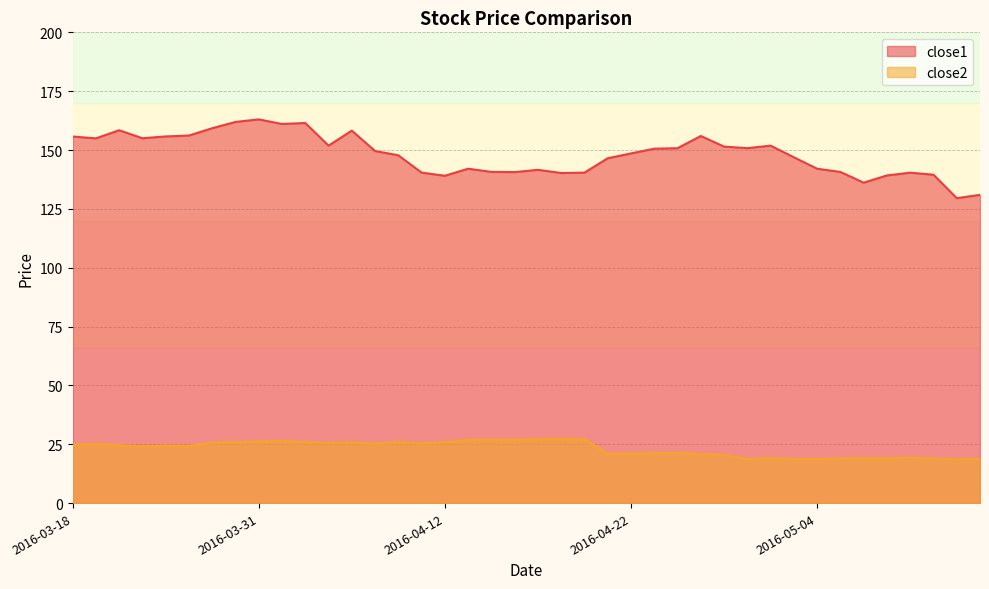

At how many categories does at least one series exceed 67?

40